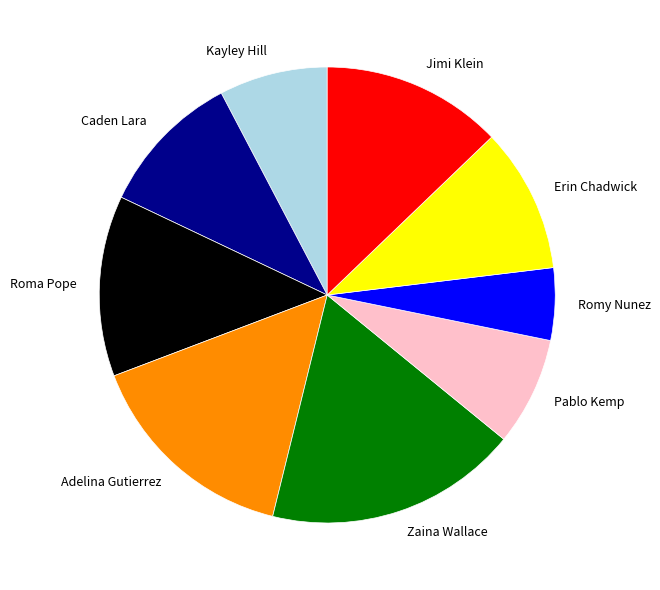

Is there a majority slice in this chart?

No